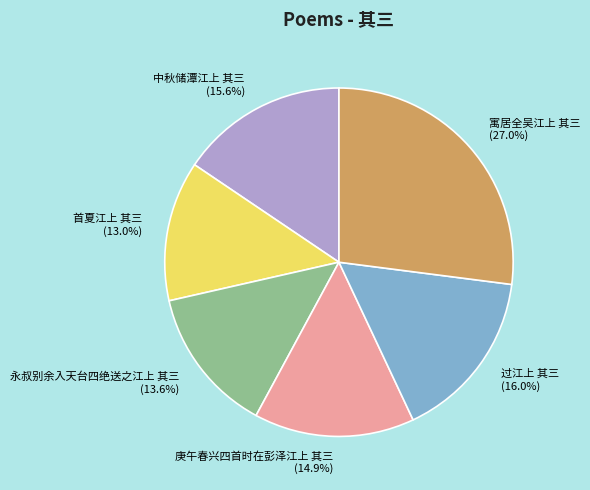

Combined, do 永叔别余入天台四绝送之江上 其三 and 庚午春兴四首时在彭泽江上 其三 account for over 50%?

No